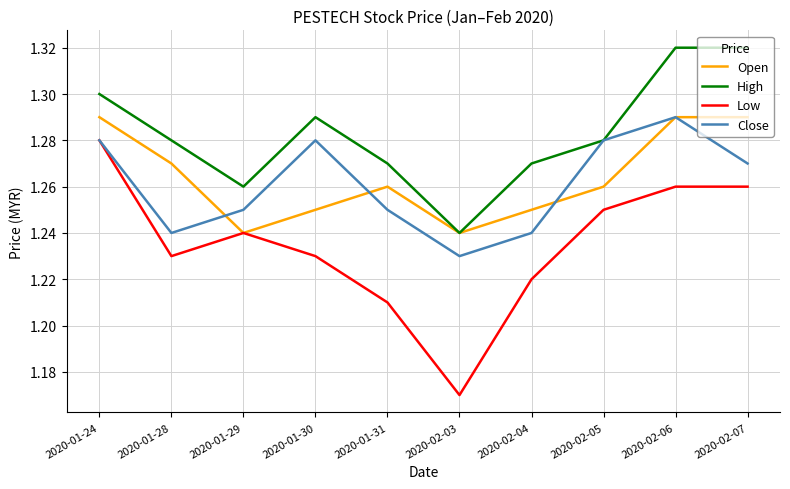

What position from the right is 2020-01-30?

7